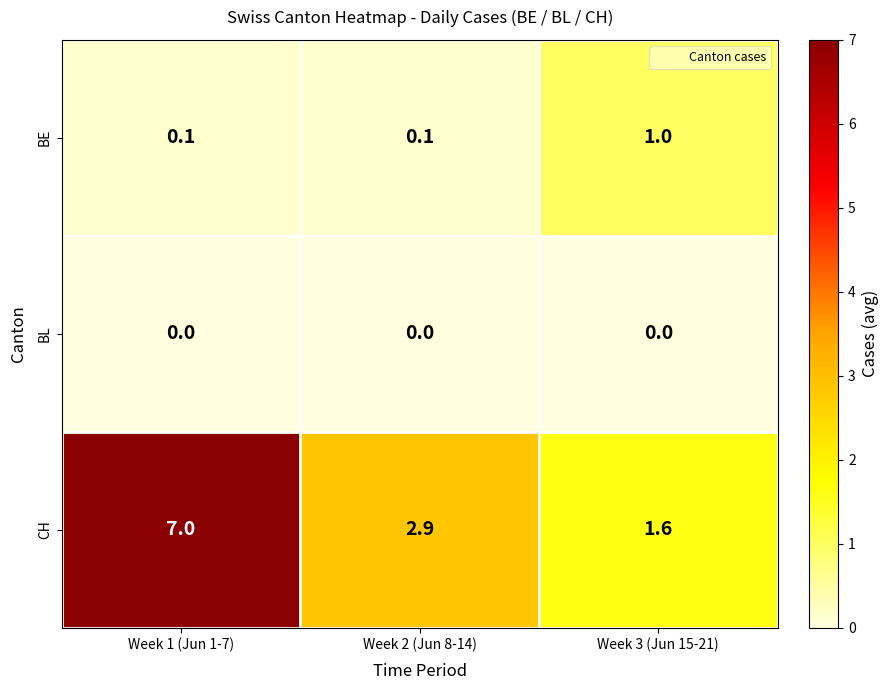

Reading left to right, transcribe all the data shown in this chart.

BE: 0.1	0.1	1.0
BL: 0.0	0.0	0.0
CH: 7.0	2.9	1.6